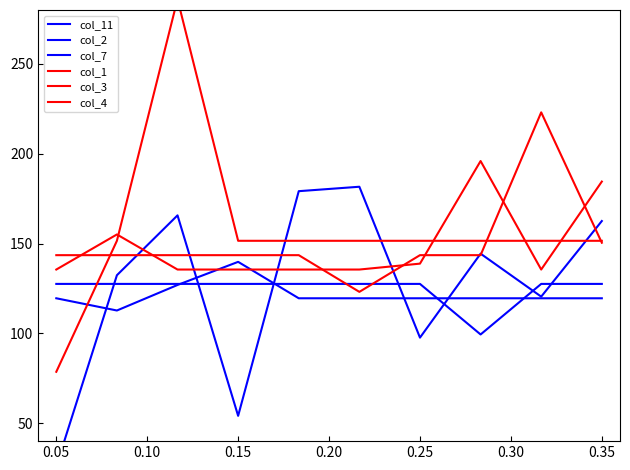

Is this an area chart (filled region under the line)?

No